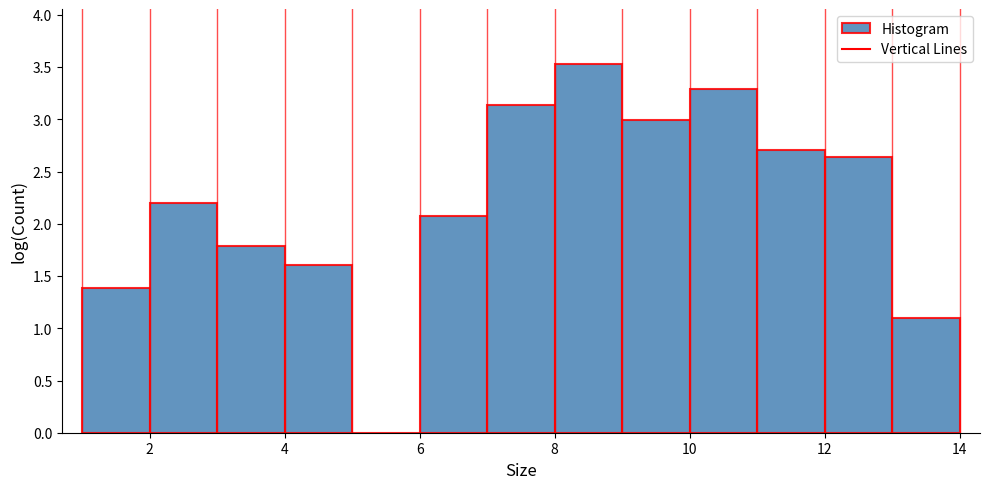

Reading left to right, transcribe this chart: for each bar, give the range it covers on the x-axis and its height. The values are not printed on the chart, so give them approximately, as read against the axis.

1 to 2: 1.40
2 to 3: 2.20
3 to 4: 1.80
4 to 5: 1.60
5 to 6: 0
6 to 7: 2.10
7 to 8: 3.15
8 to 9: 3.55
9 to 10: 3.00
10 to 11: 3.30
11 to 12: 2.70
12 to 13: 2.65
13 to 14: 1.10